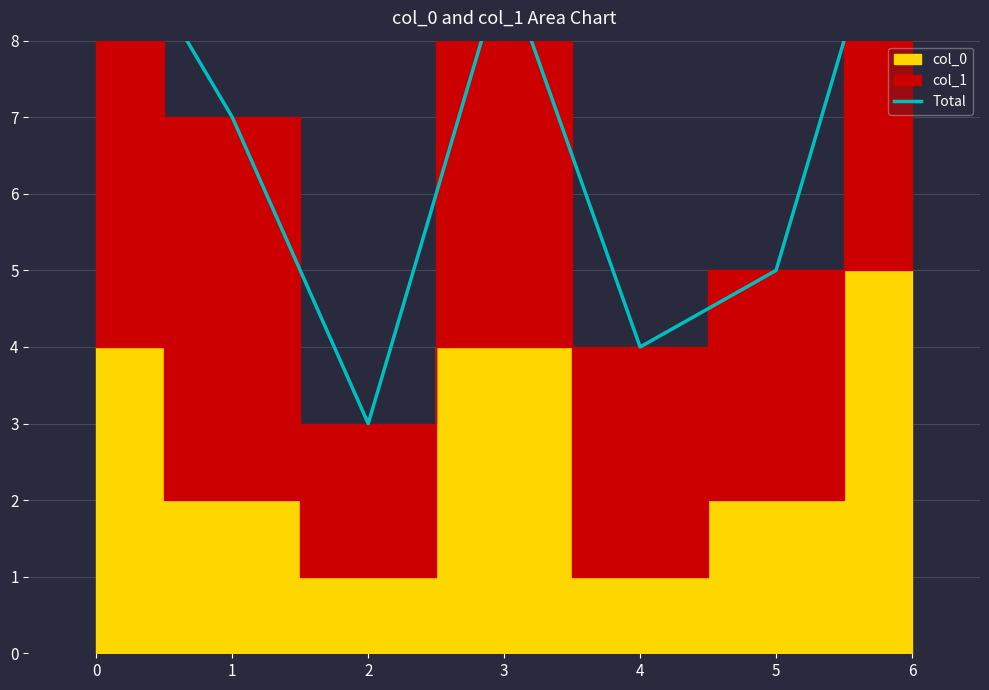

What is the maximum value shown in the chart?

11